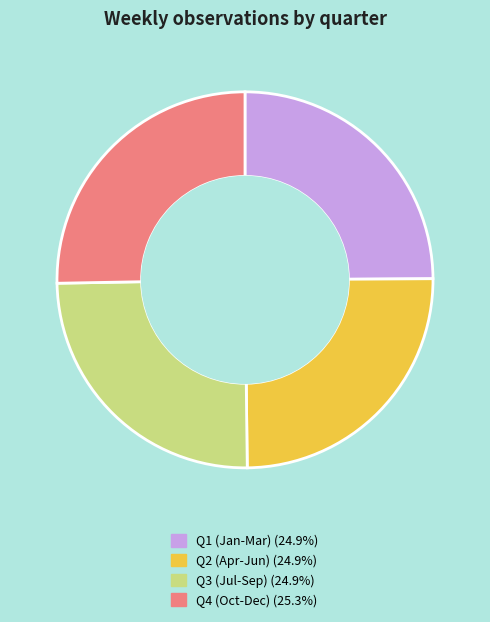

Does any single category account for the majority?

No